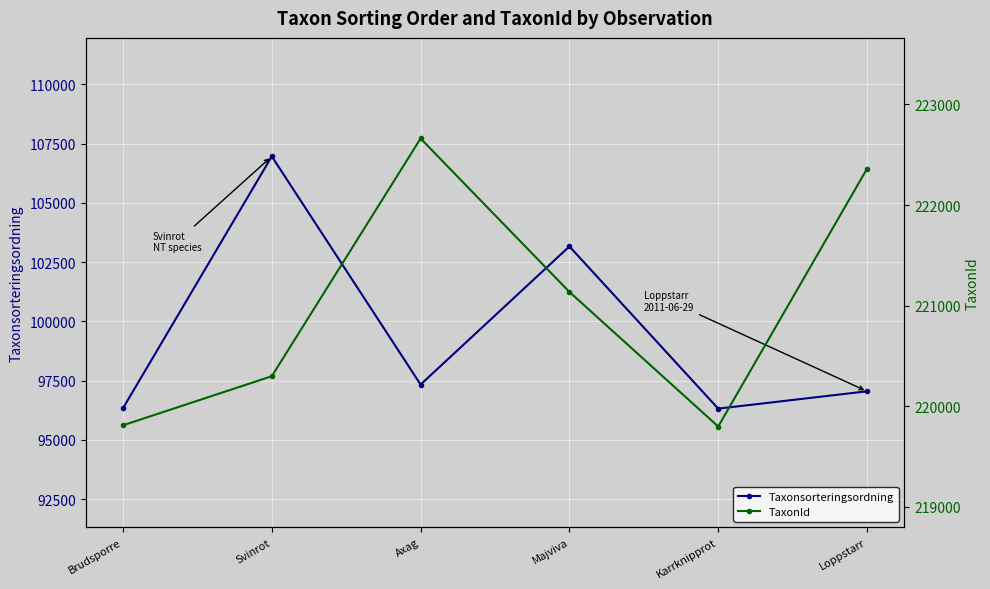

Reading right to left, what are all the values shown in this chart?

Taxonsorteringsordning: Loppstarr=97050	Karrknipprot=96319	Majviva=103164	Axag=97335	Svinrot=106964	Brudsporre=96336
TaxonId: Loppstarr=222361	Karrknipprot=219799	Majviva=221137	Axag=222662	Svinrot=220299	Brudsporre=219811